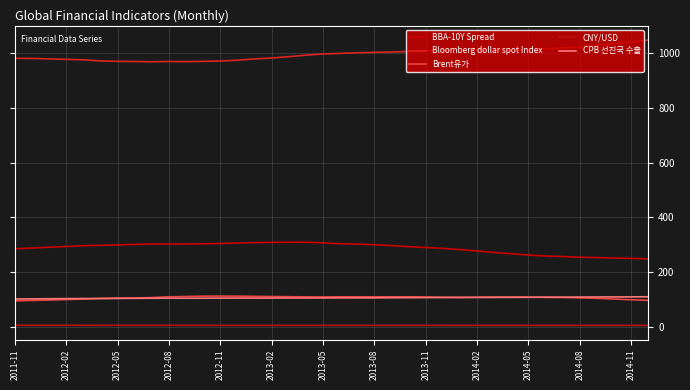

Is this an area chart (filled region under the line)?

No